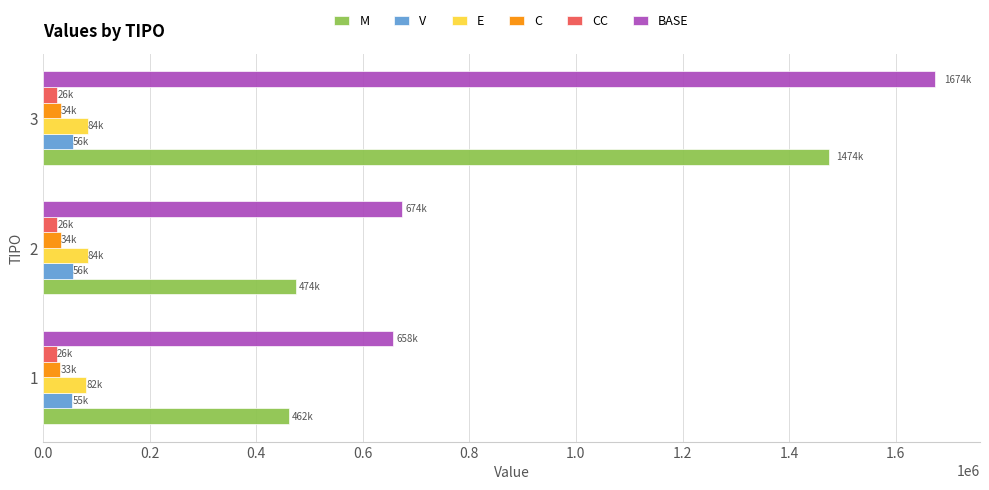

What is the average value of the BASE series?

1002132.7